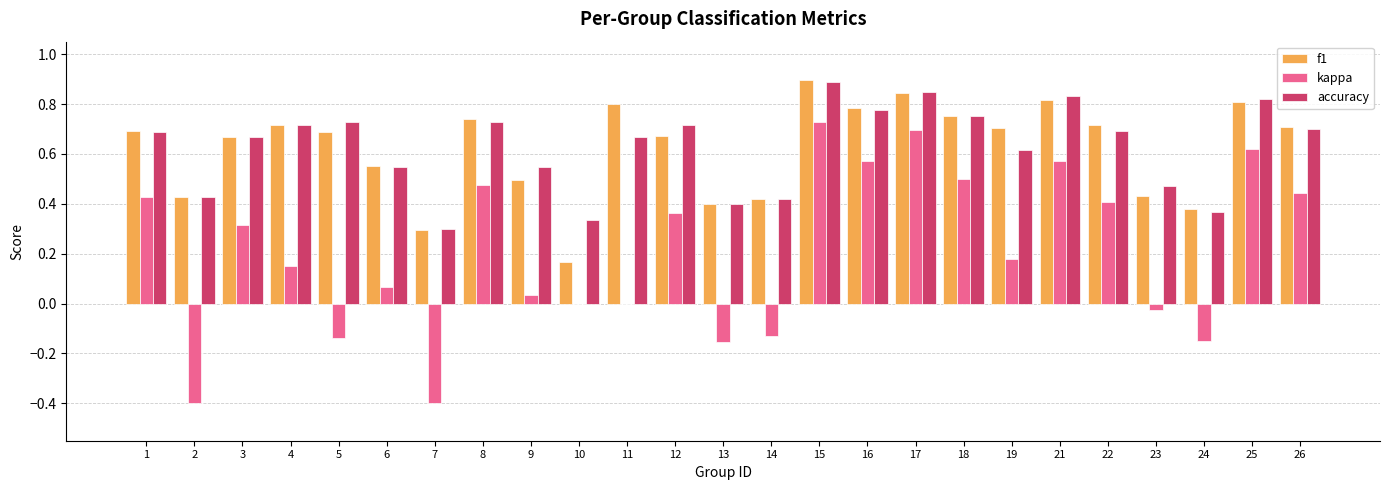

Between 1 and 6, which series saw the biggest shift?

kappa